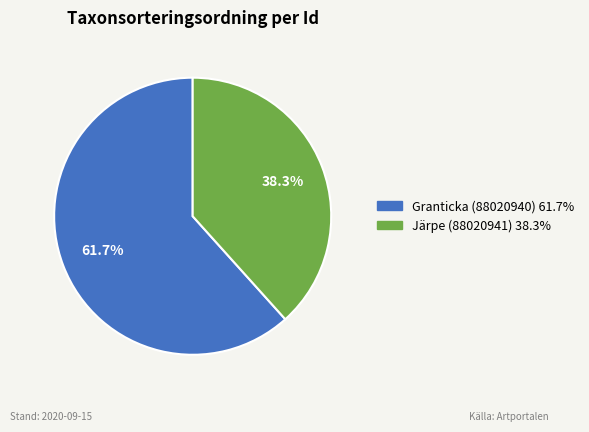

What percentage is the Järpe (88020941) slice, to the nearest percent?

38%